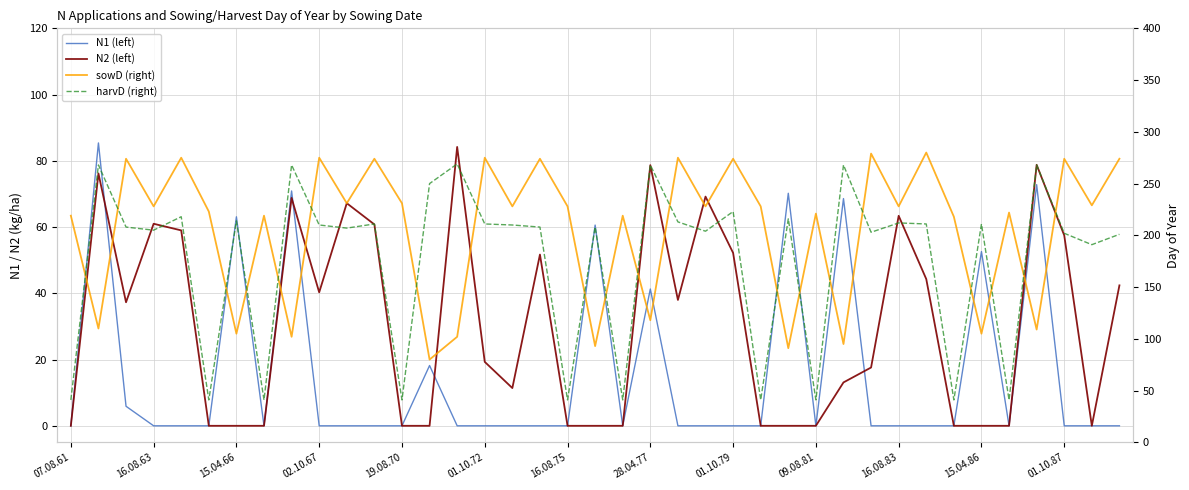

Between 07.08.61 and 01.10.79, which series saw the biggest shift?

harvD (right)